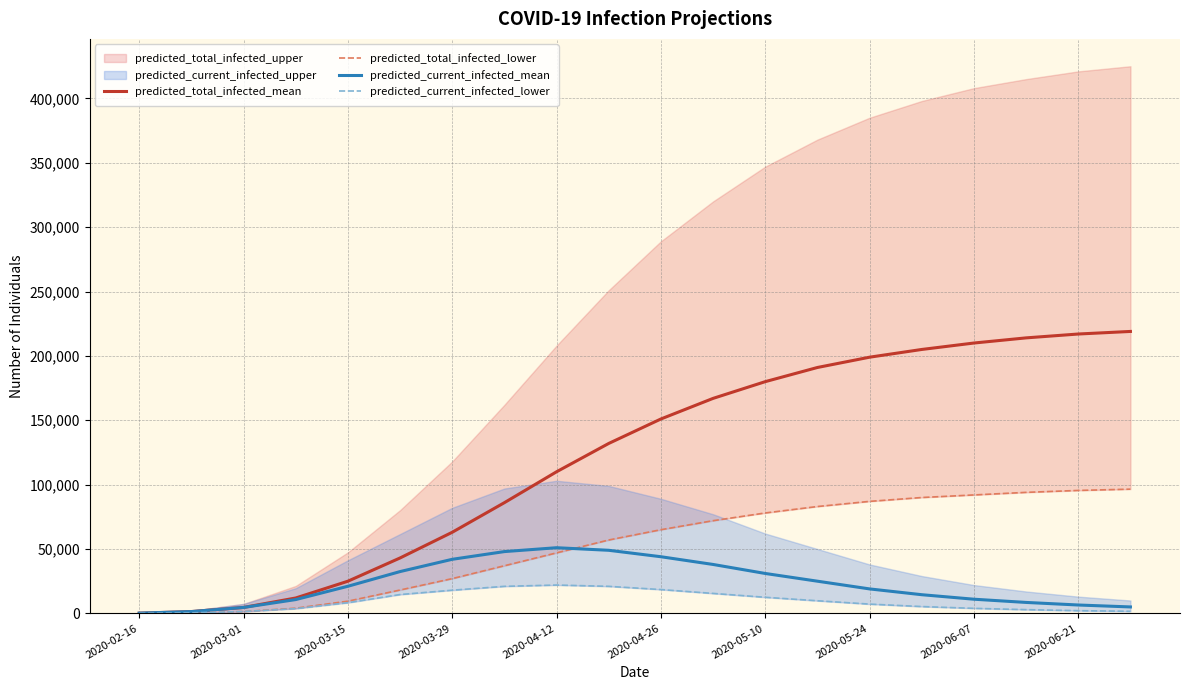

What is the maximum value for predicted_total_infected_mean?

219000